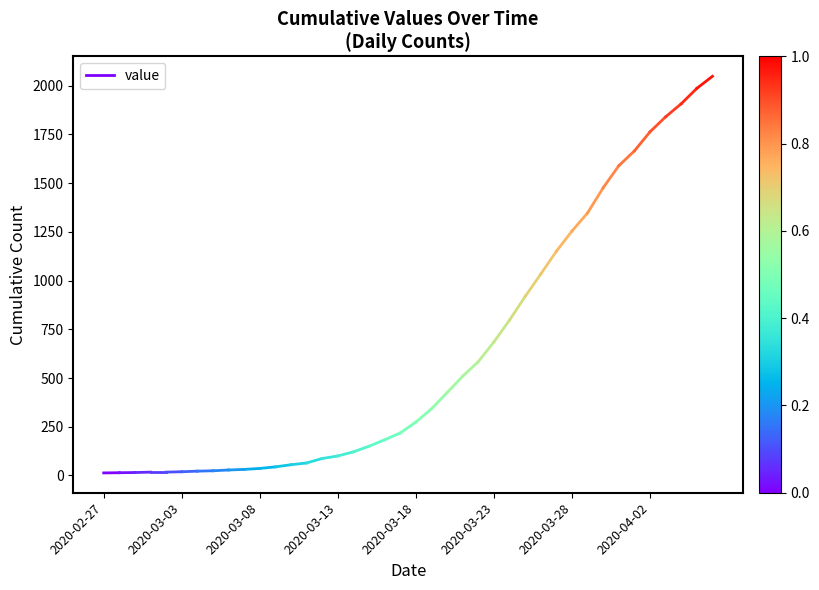

Does the chart have visible grid lines?

No